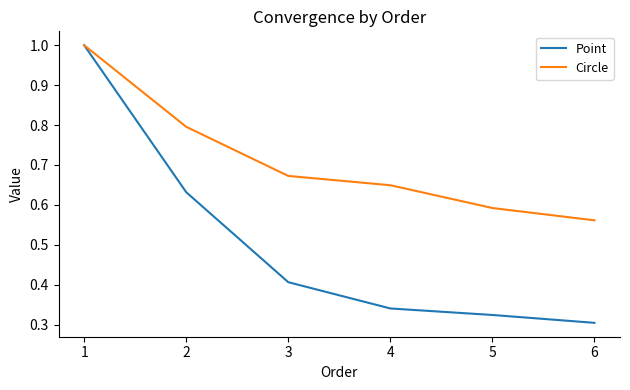

Rank the series at 5 from highest to lowest value.

Circle, Point